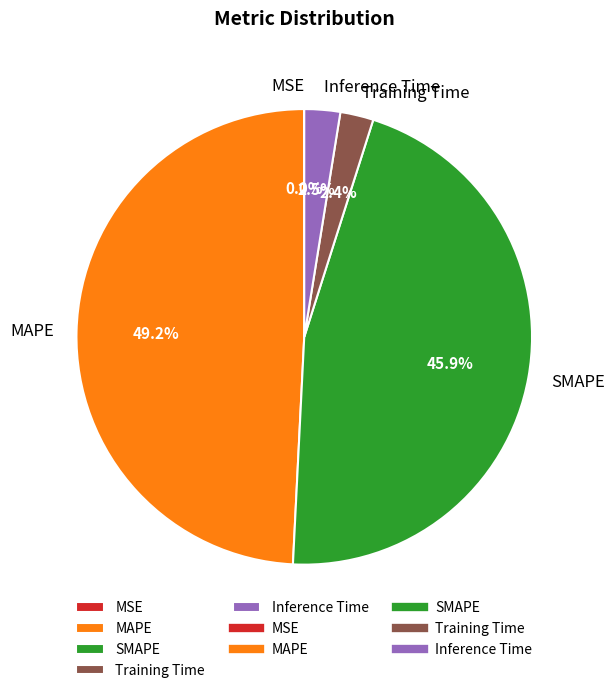

Is there any slice that represents more than half of the pie?

No